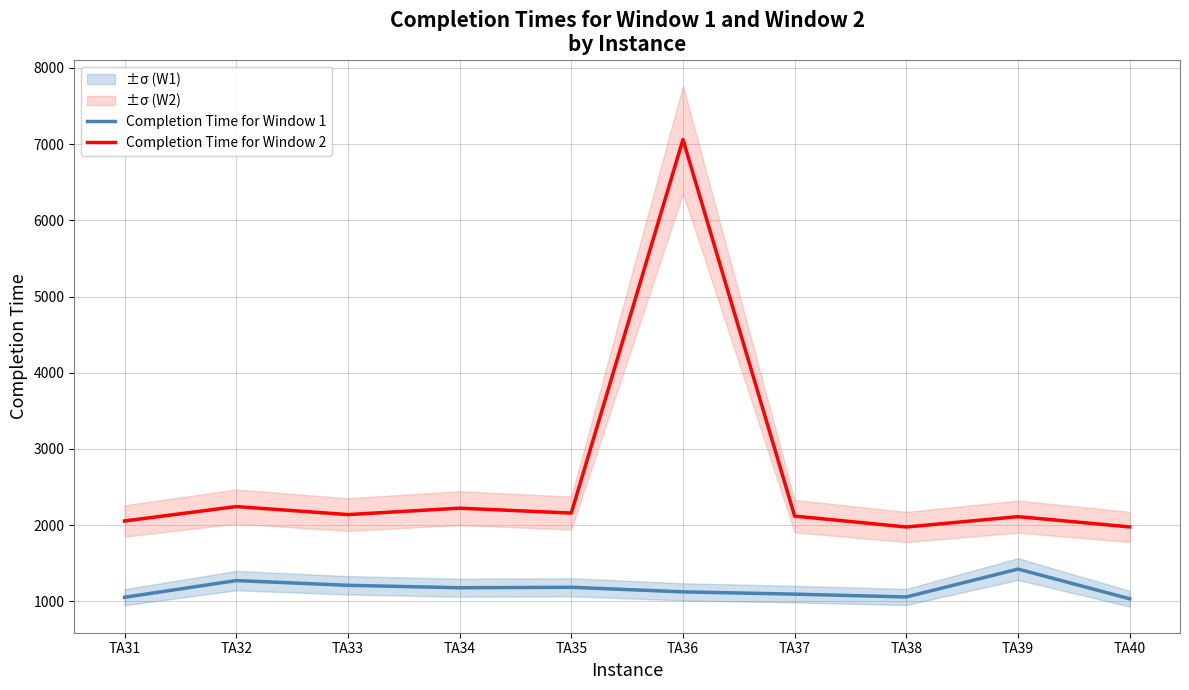

Where is the first local minimum for Completion Time for Window 1?

TA34